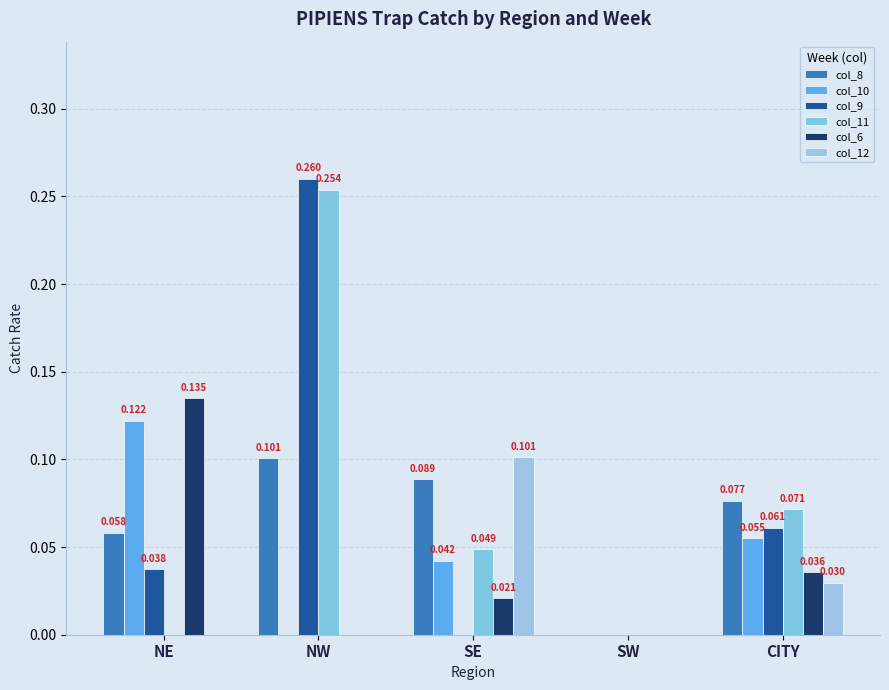

Is it true that col_11 equals 0.0 at NE?

True